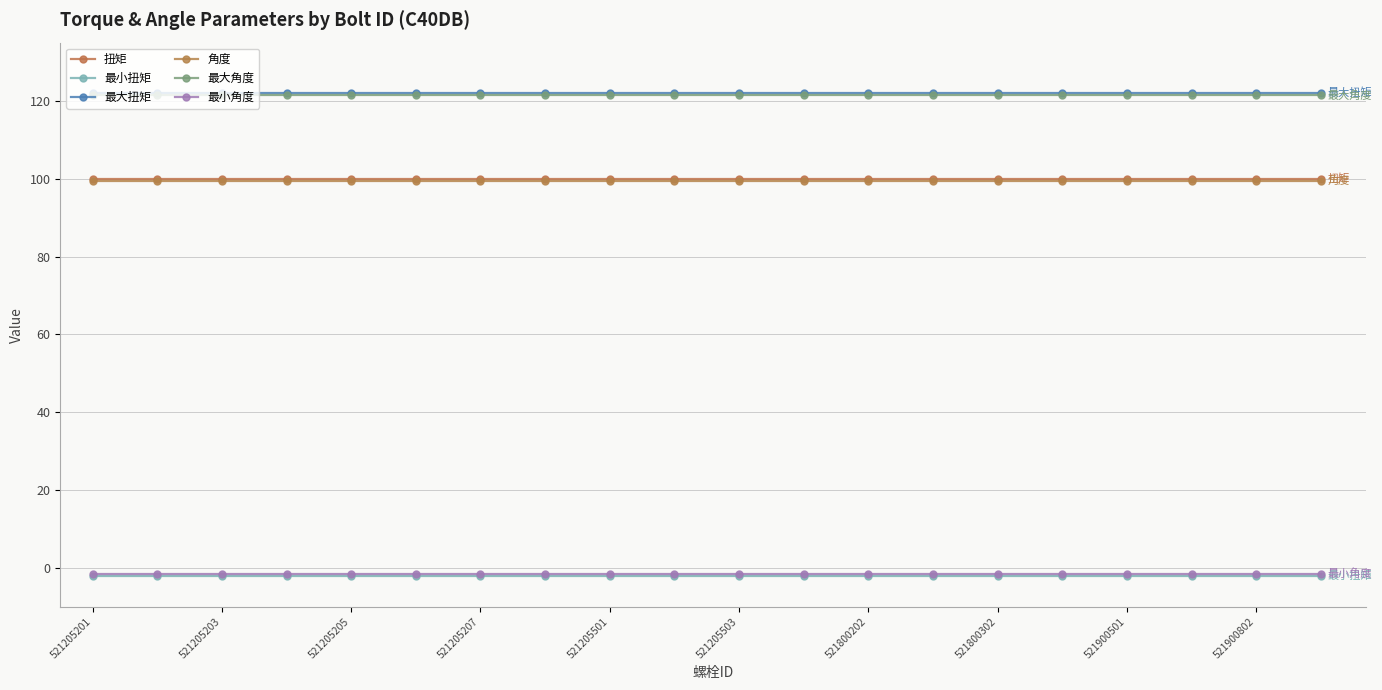

How many distinct data groups are displayed?

6